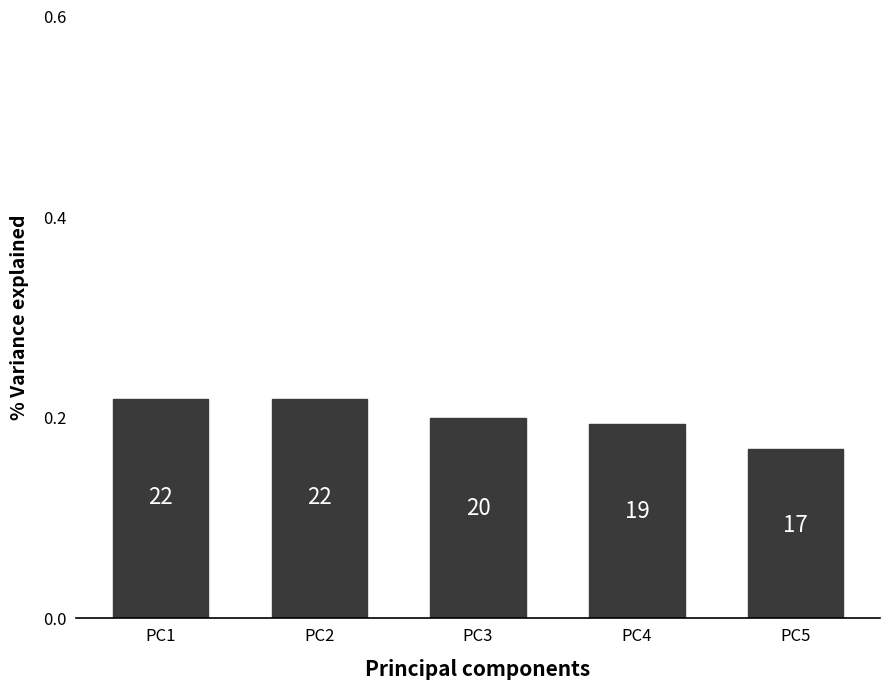

Does the chart contain any negative values?

No